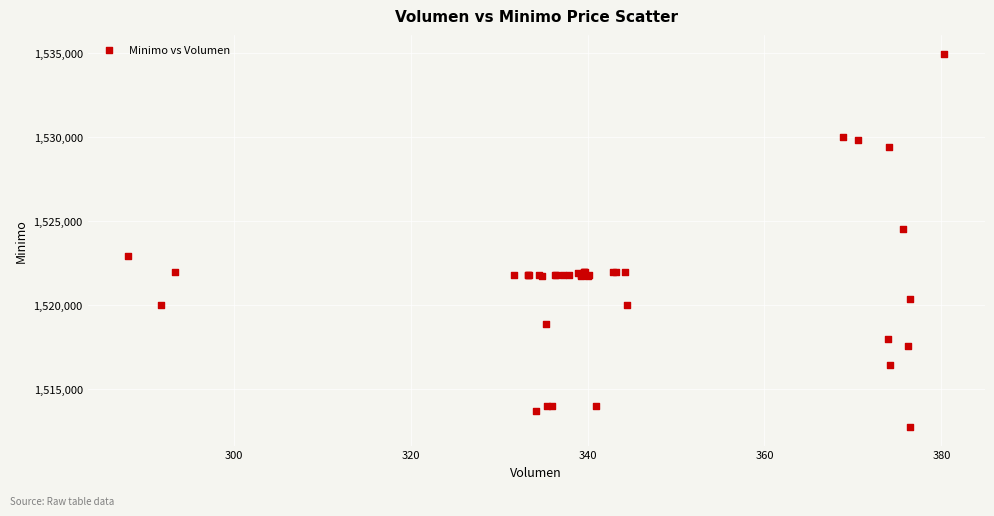

What Y value in the scatter plot is closest to 1523862?

1524513